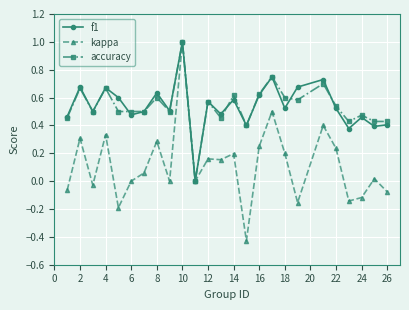

What is the maximum value shown in the chart?

1.0